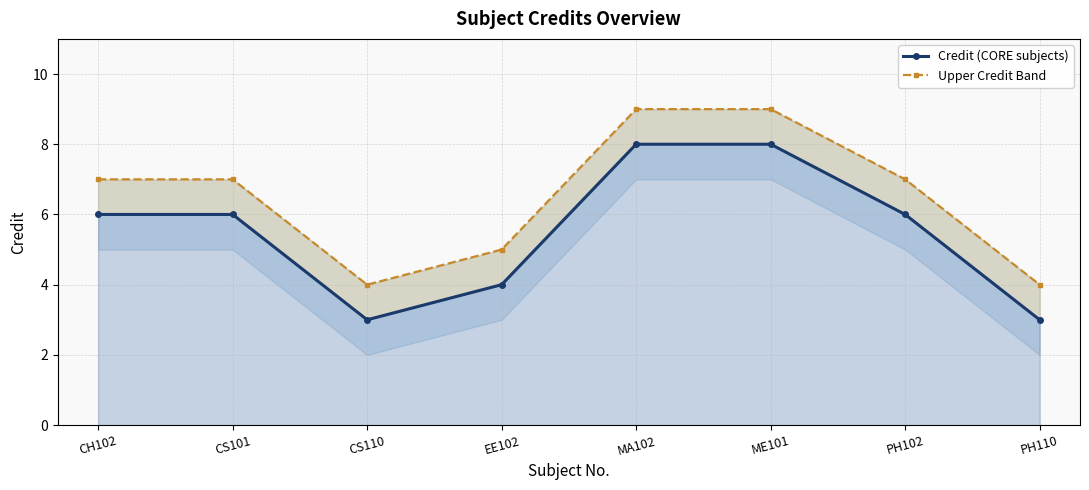

What are all the series names shown in the legend?

Credit (CORE subjects), Upper Credit Band